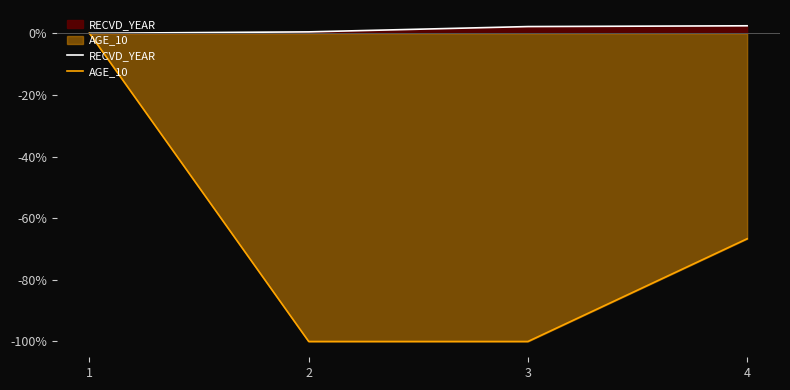

What is the smallest value displayed?

-100.0